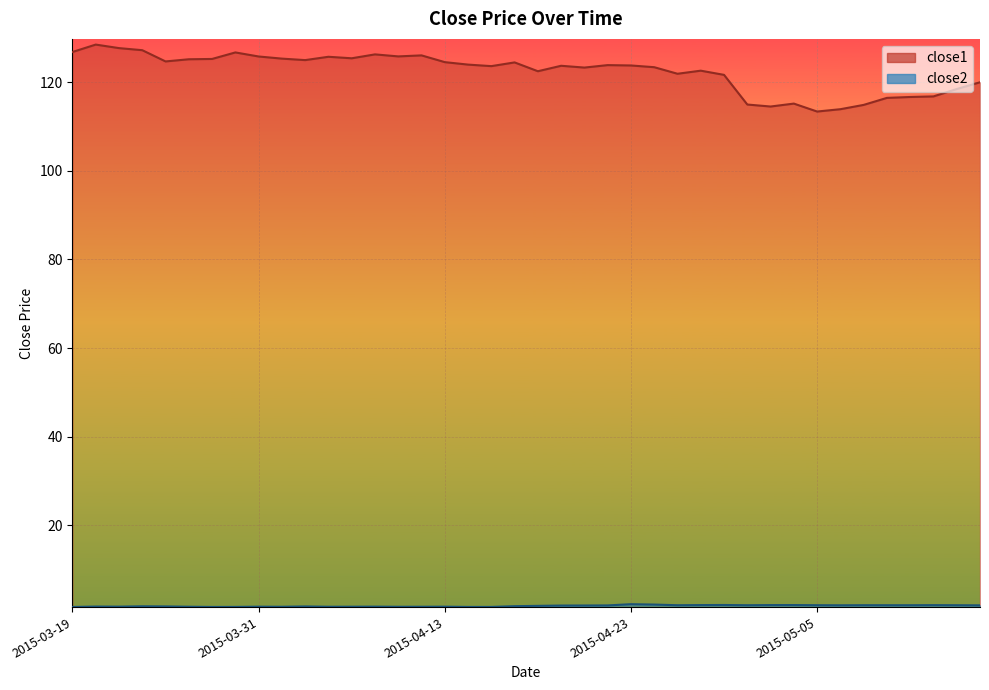

What is the difference between the maximum and minimum values in the close1 series?

15.1